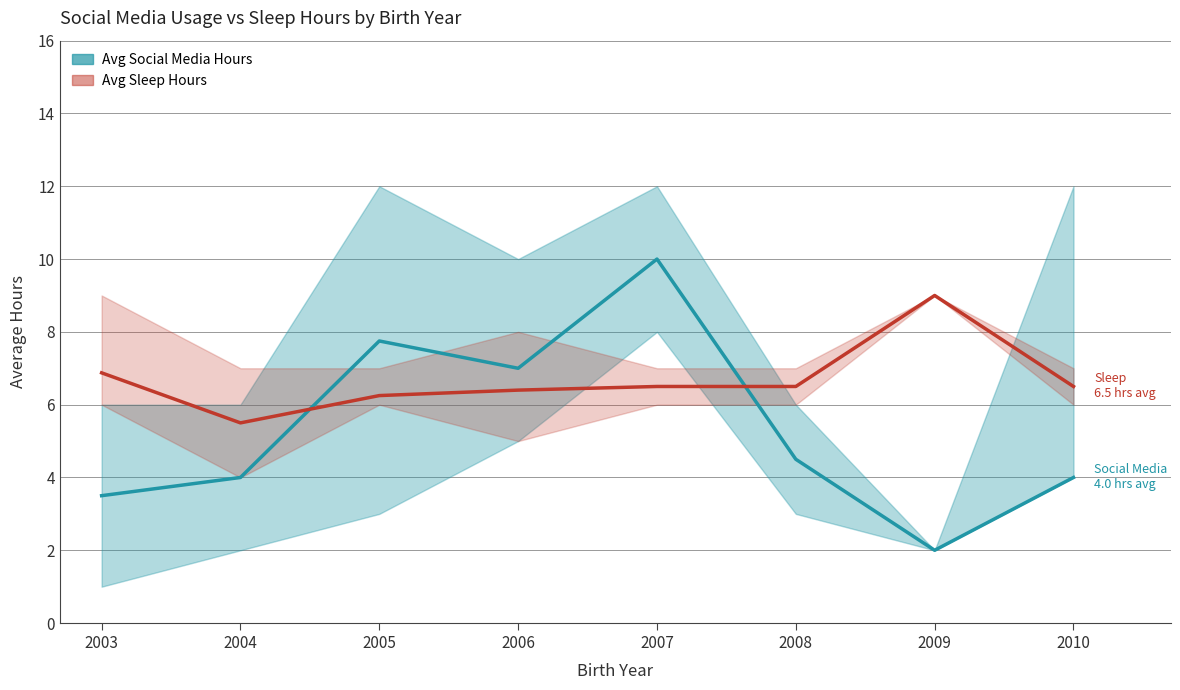

Which series has the largest total across all categories?

Avg Sleep Hours